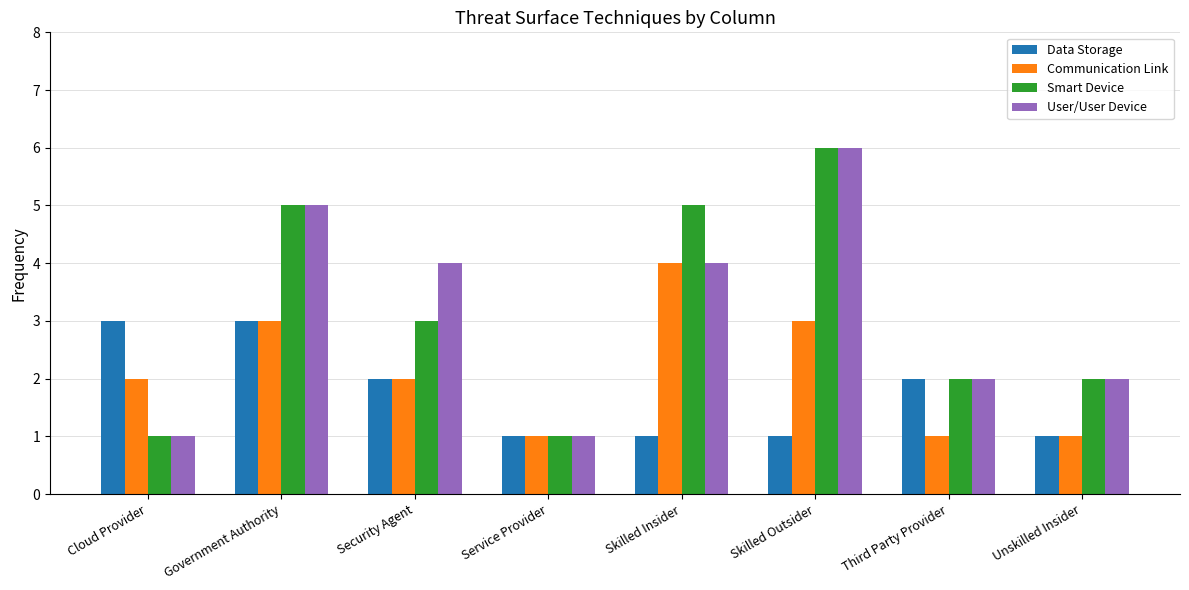

The value of Communication Link at Unskilled Insider is 1. True or false?

True